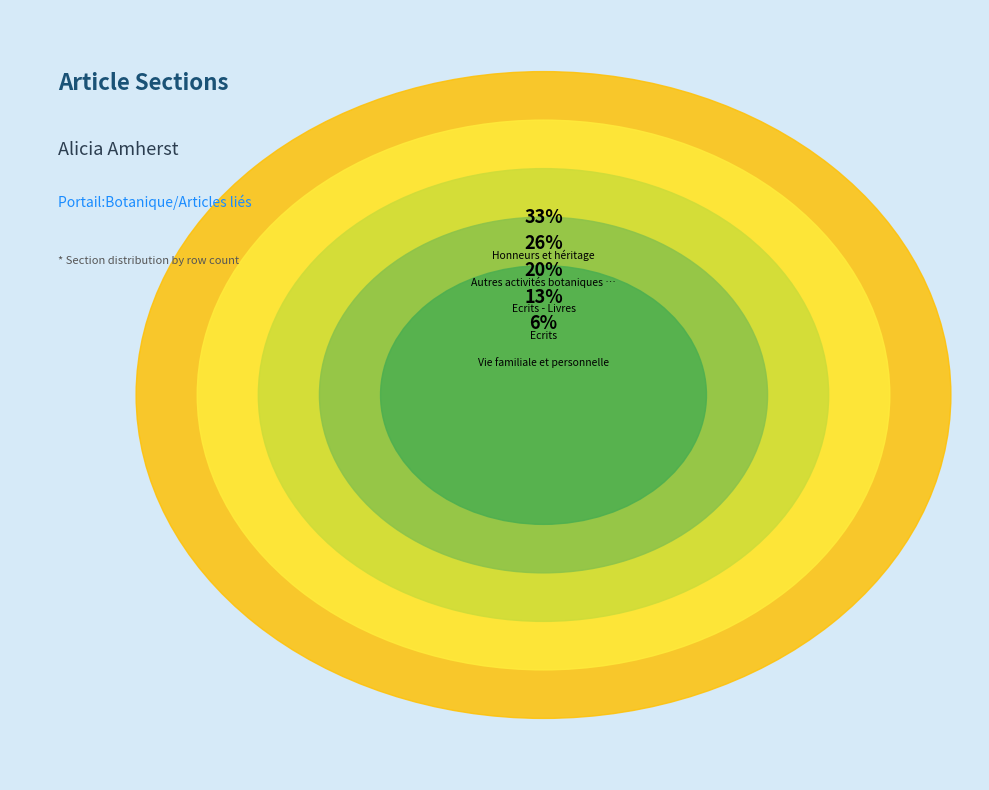

How many segments does this pie chart have?

5